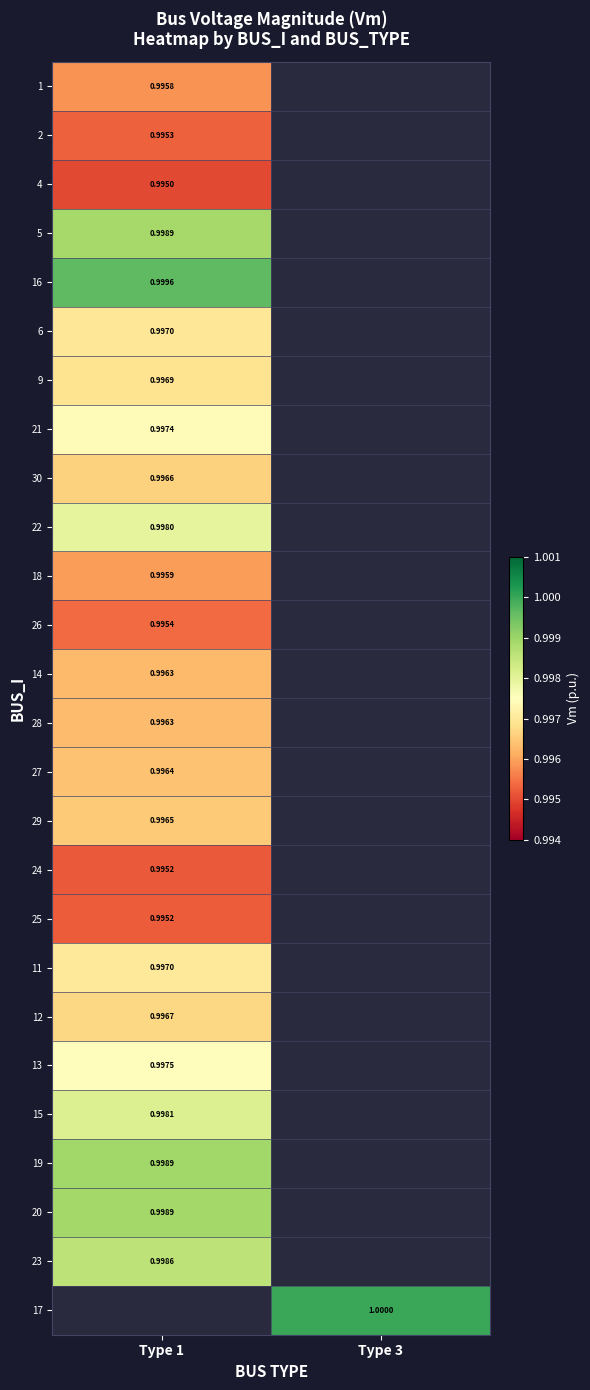

Is the value of 16 at Type 1 greater than the value of 25 at Type 1?

Yes